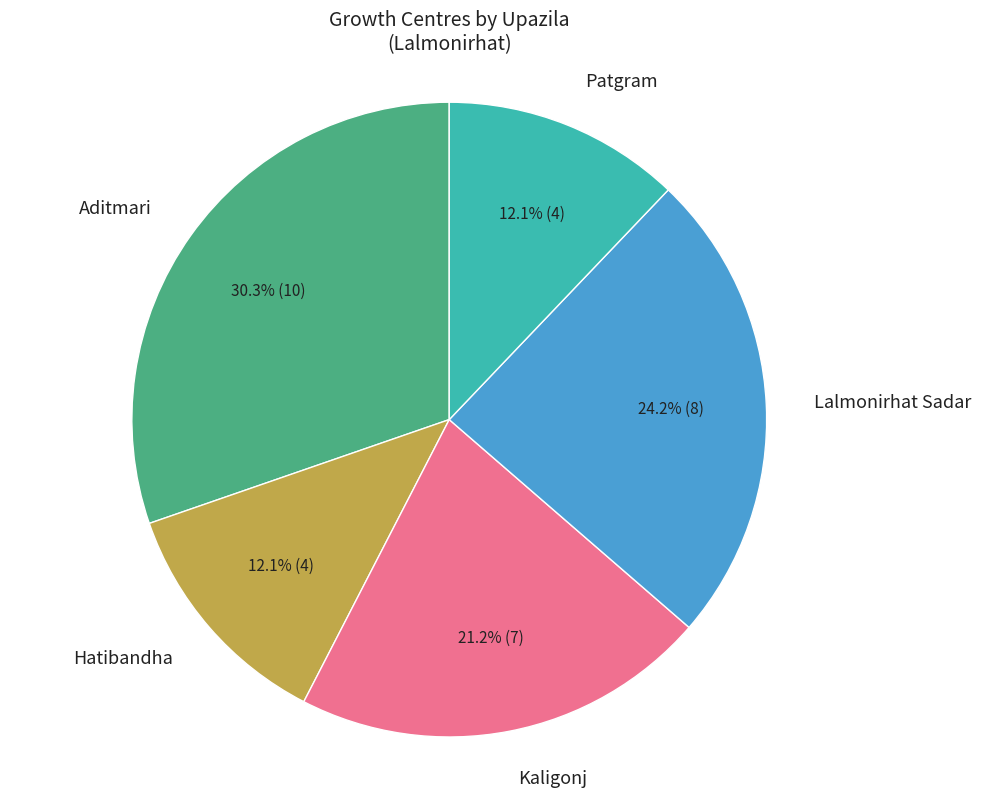

To the nearest percent, what is the average slice percentage?

20%